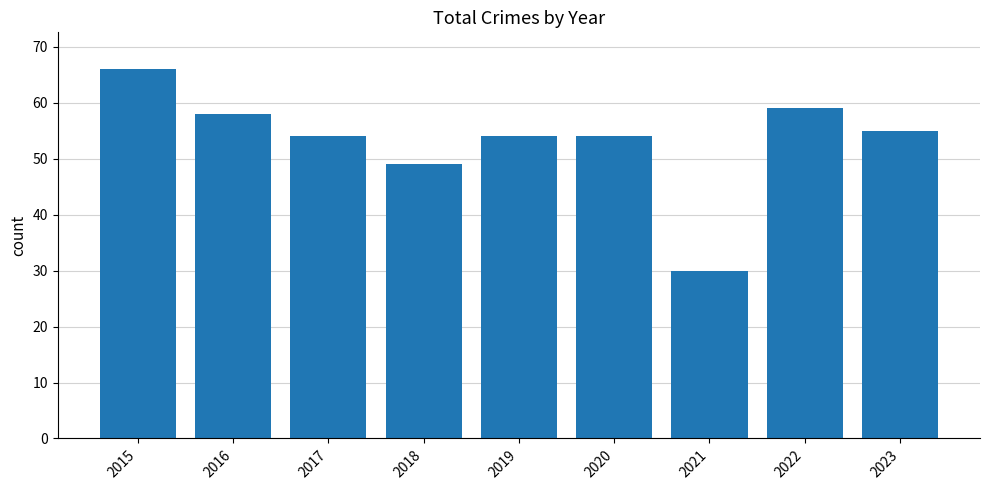

The value at 2015 is 66. True or false?

True